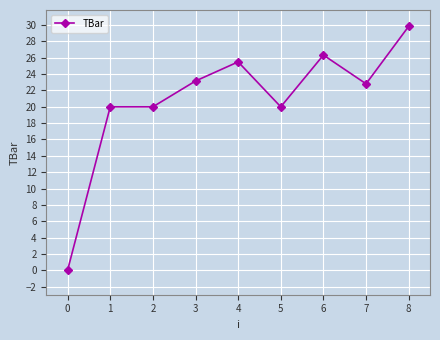

Reading right to left, transcribe all the data shown in this chart.

29.9	22.8	26.3	20.0	25.5	23.2	20.0	20.0	0.0